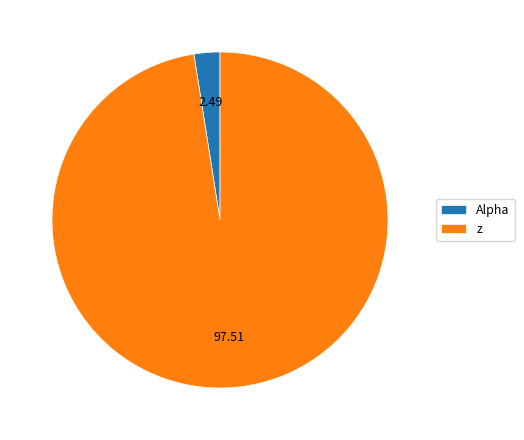

Between z and Alpha, which is larger?

z